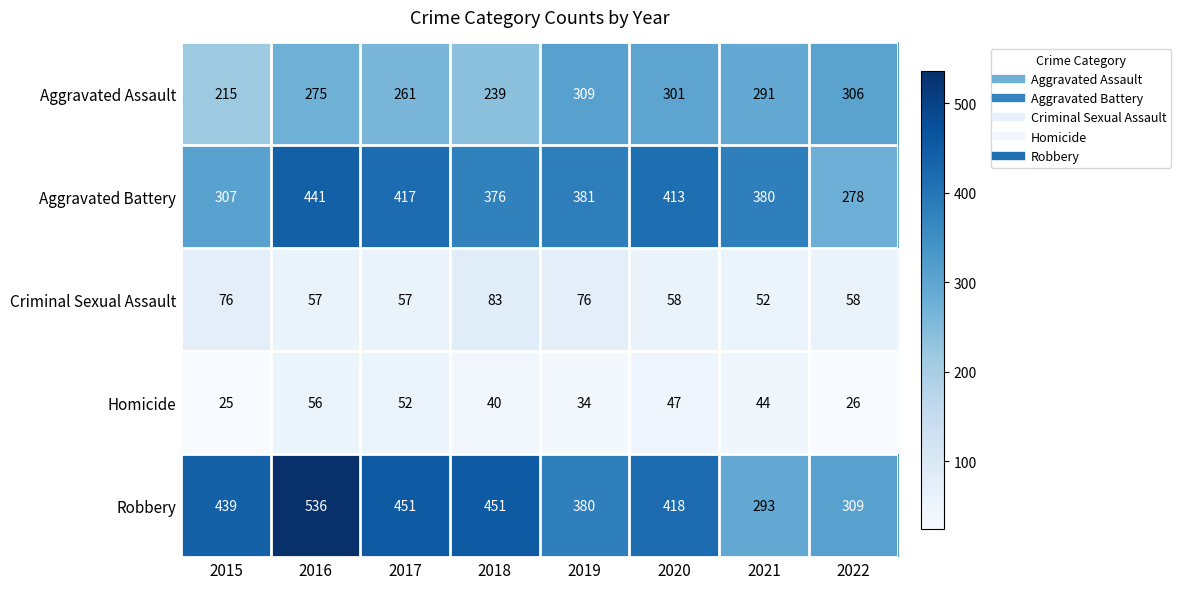

At 2016, list the series in order from smallest to largest.

Homicide, Criminal Sexual Assault, Aggravated Assault, Aggravated Battery, Robbery